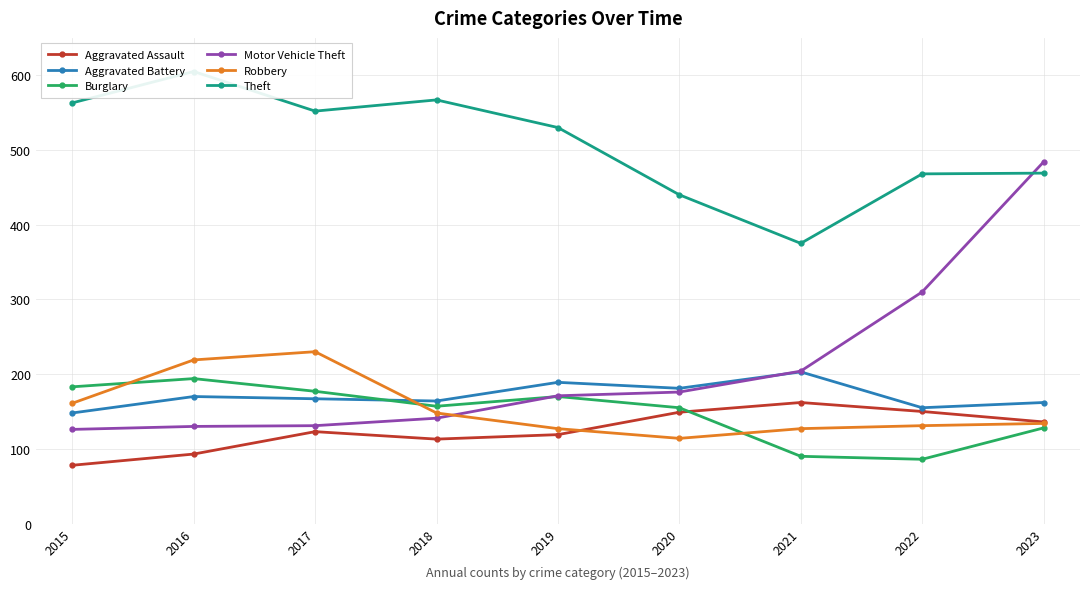

Where is the first local minimum for Theft?

2017